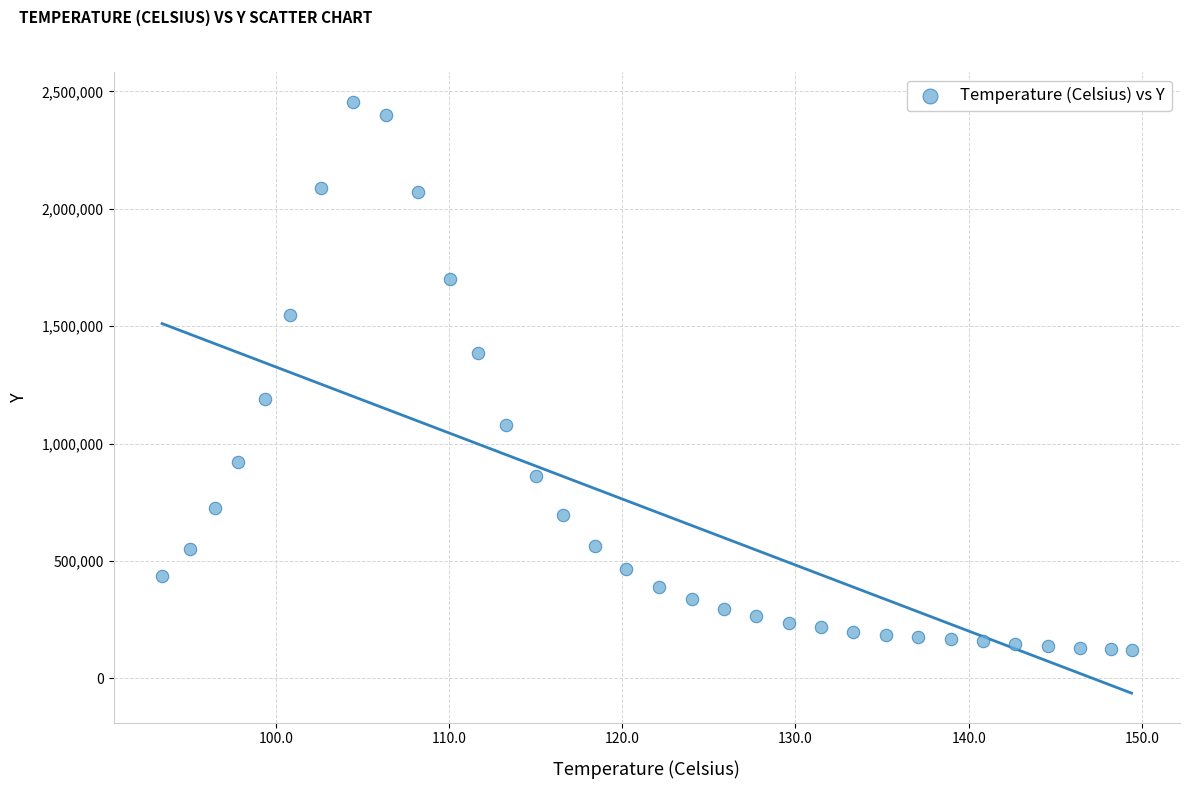

What is the range of Y values (max minus min)?

2334557.4